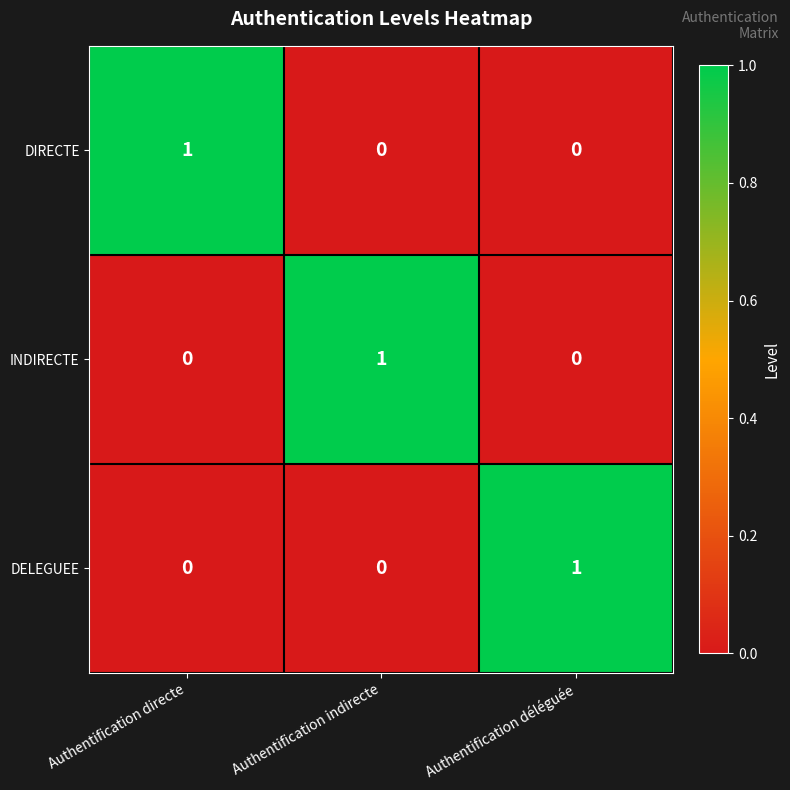

Is the value of DIRECTE at Authentification directe greater than the value of DELEGUEE at Authentification indirecte?

Yes